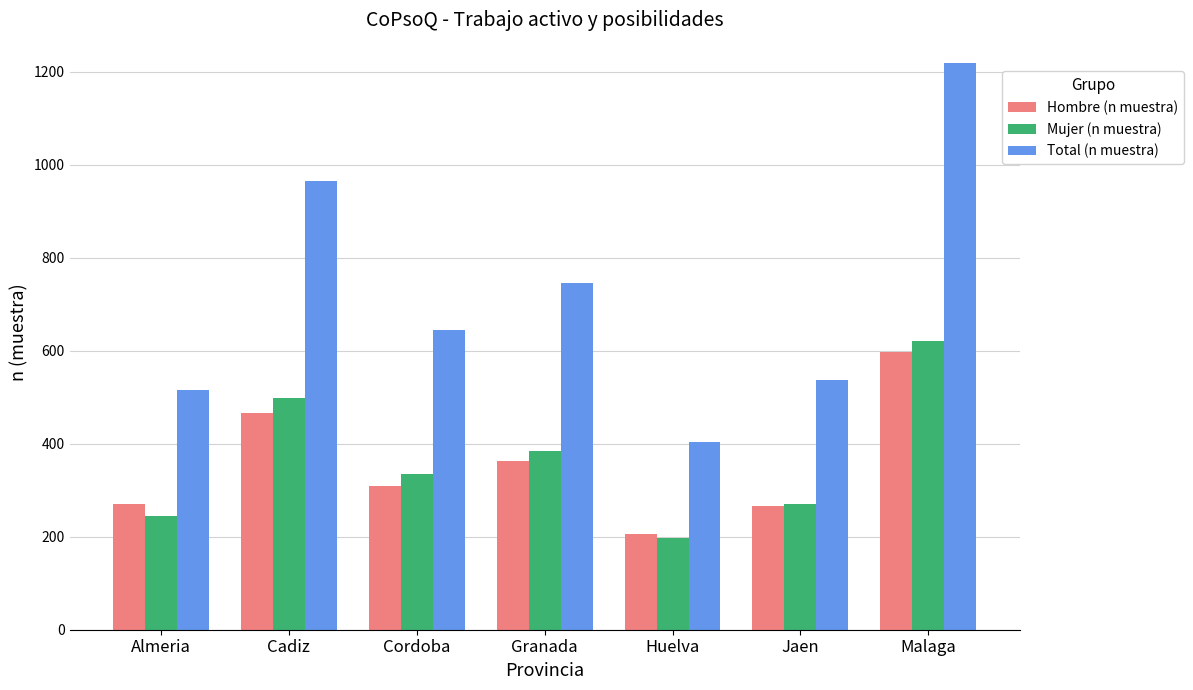

How many categories are shown in the chart?

7